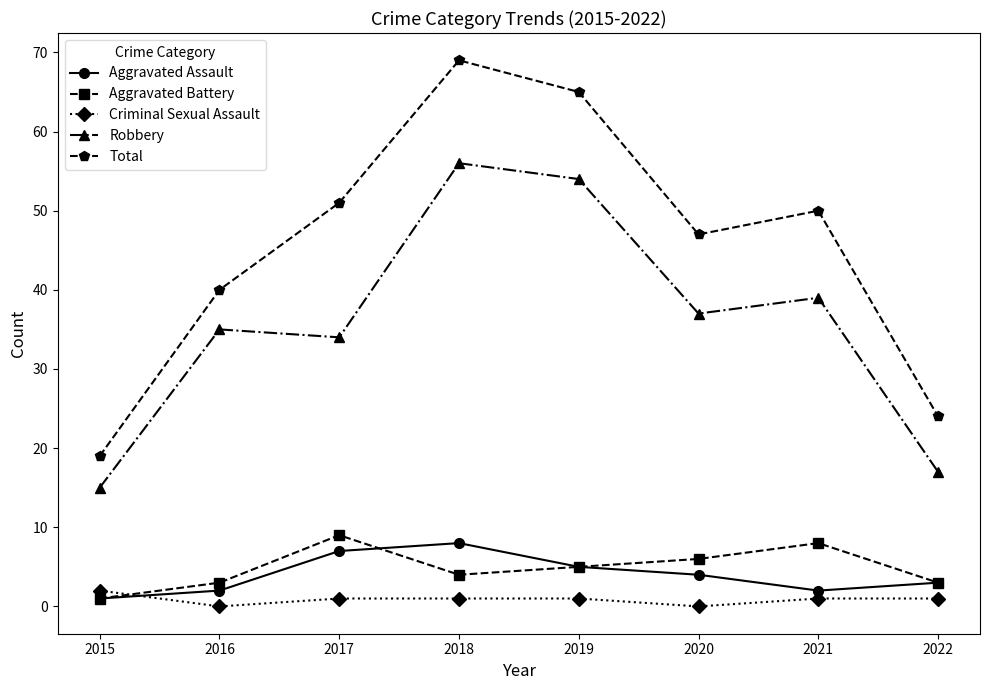

What is the difference between the maximum and minimum values in the Robbery series?

41